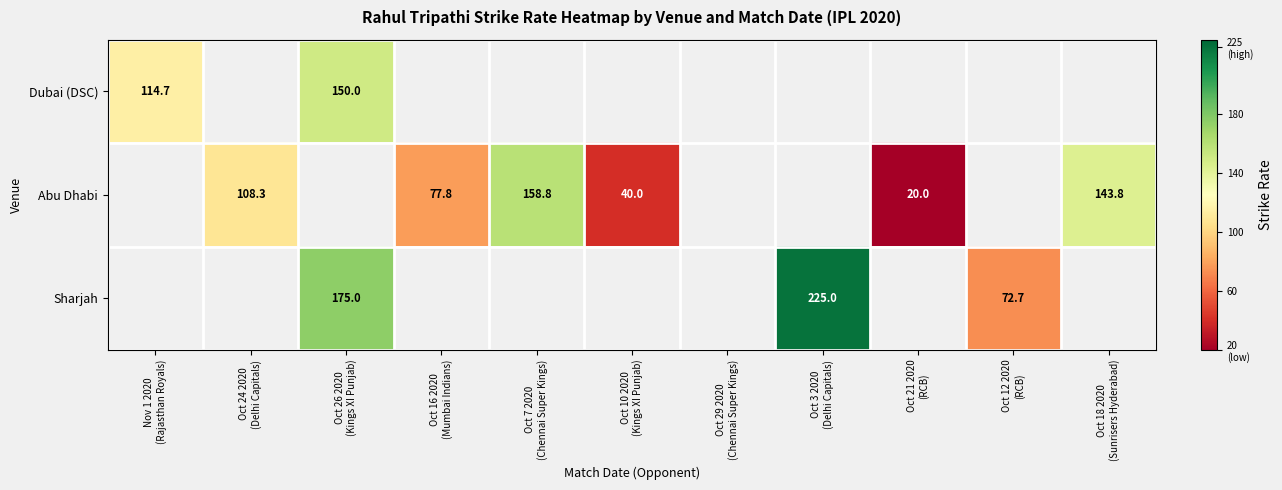

How many distinct data groups are displayed?

3